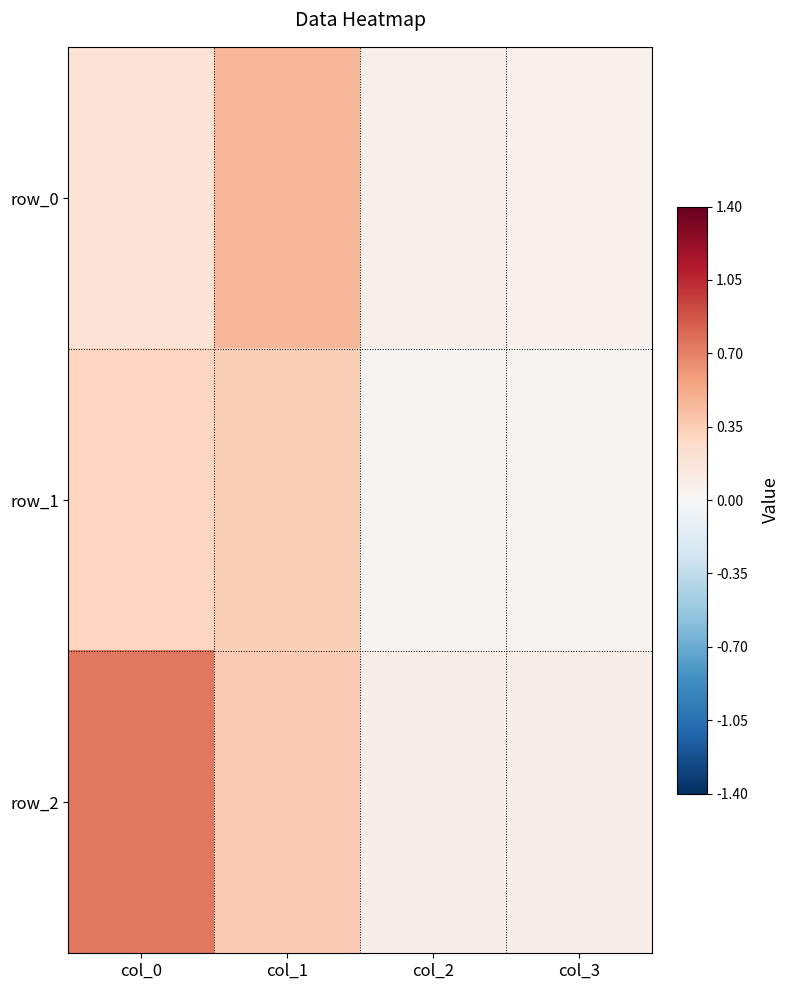

The value of row_0 at col_0 is 0.3. True or false?

False